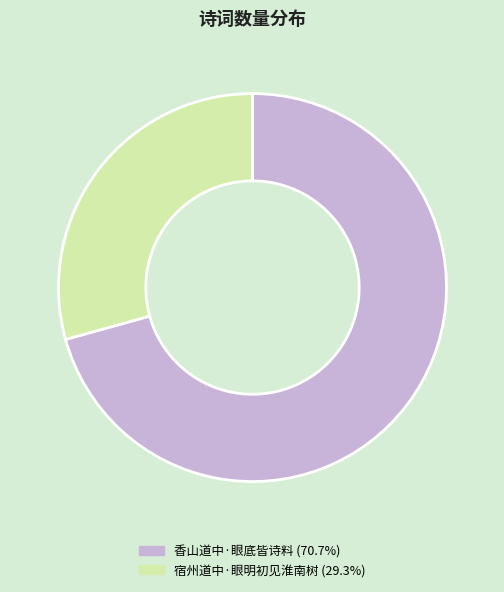

Do 宿州道中·眼明初见淮南树 and 香山道中·眼底皆诗料 together represent more than half of the pie?

Yes